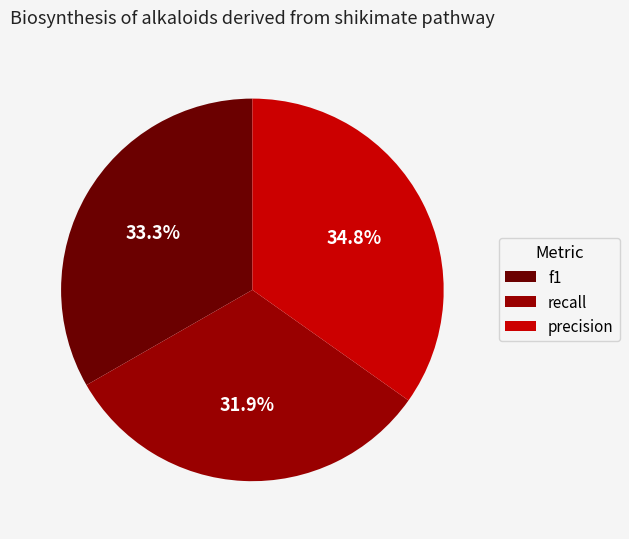

What is the largest slice in the pie chart?

precision